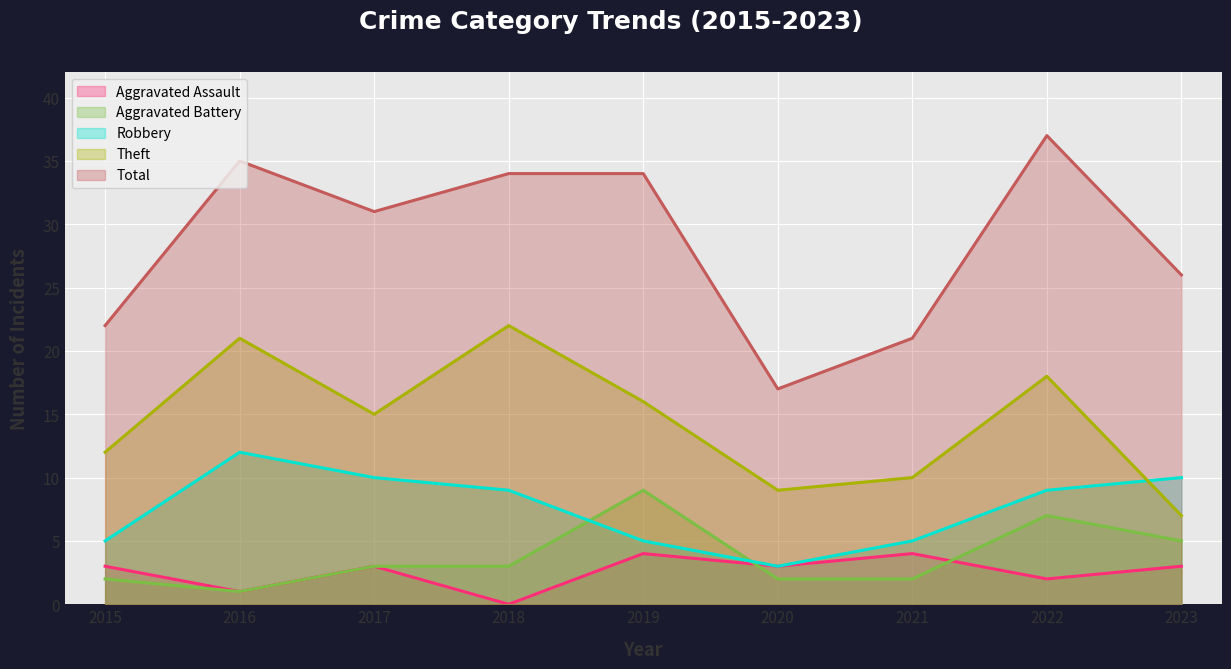

What is the value of the Aggravated Assault point at the 6th from the left?

3